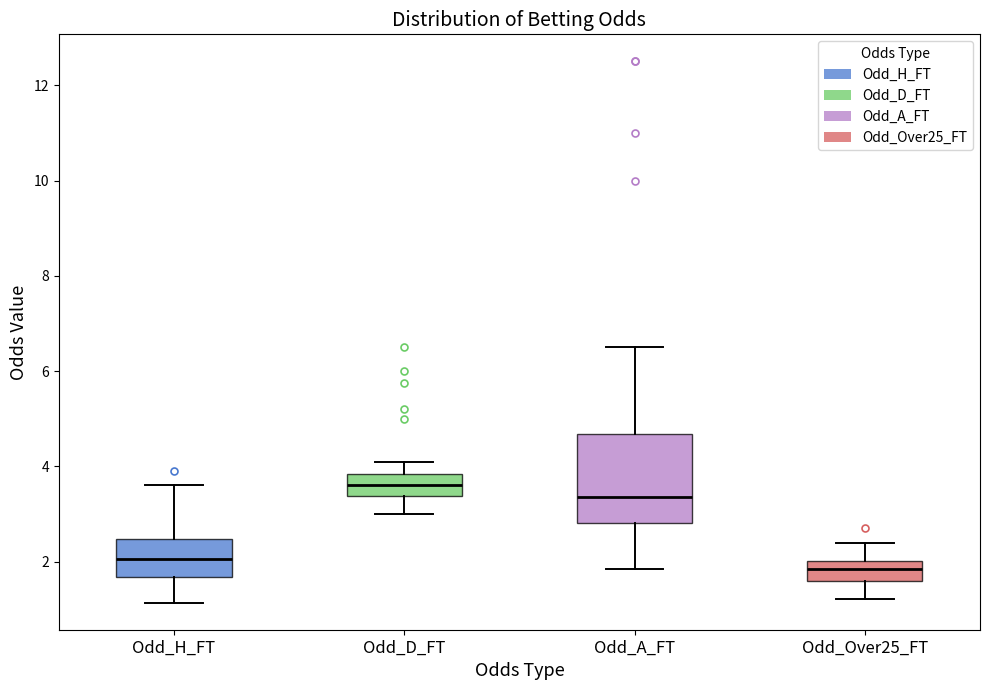

Reading left to right, transcribe this box plot: for each box, give where its median line is, the range the box spans, and where its two whiskers end, as read against the y-axis. The values are not printed on the chart, so give them approximately, as read against the axis.

Odd_H_FT: median 2.0, box 1.6 to 2.4, whiskers 1.2 to 3.6
Odd_D_FT: median 3.6, box 3.4 to 3.8, whiskers 3.0 to 4.2
Odd_A_FT: median 3.4, box 2.8 to 4.6, whiskers 1.8 to 6.6
Odd_Over25_FT: median 1.8, box 1.6 to 2.0, whiskers 1.2 to 2.4